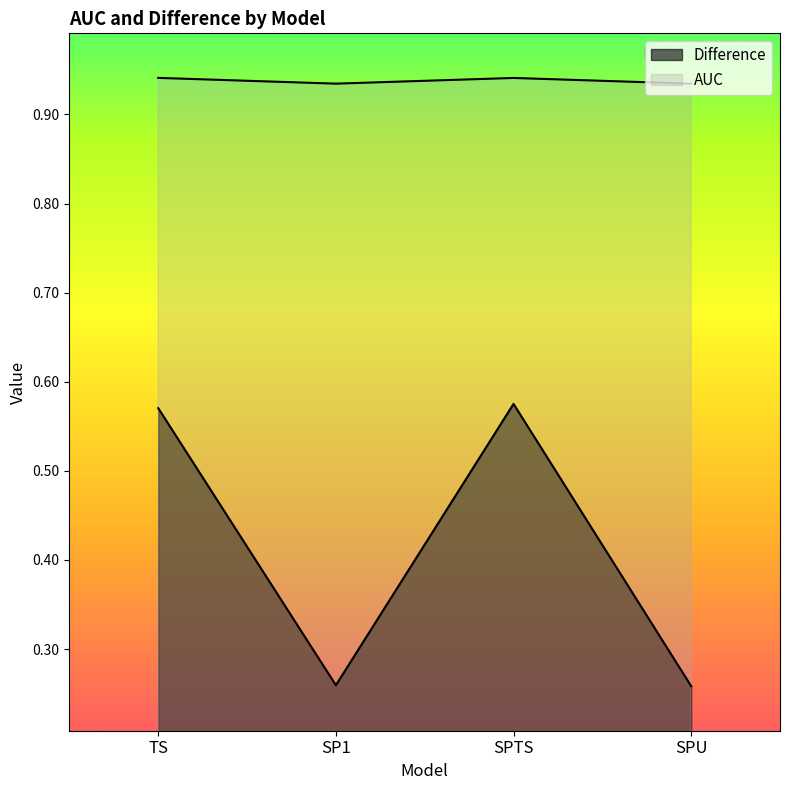

Which label corresponds to the largest value in the chart?

TS